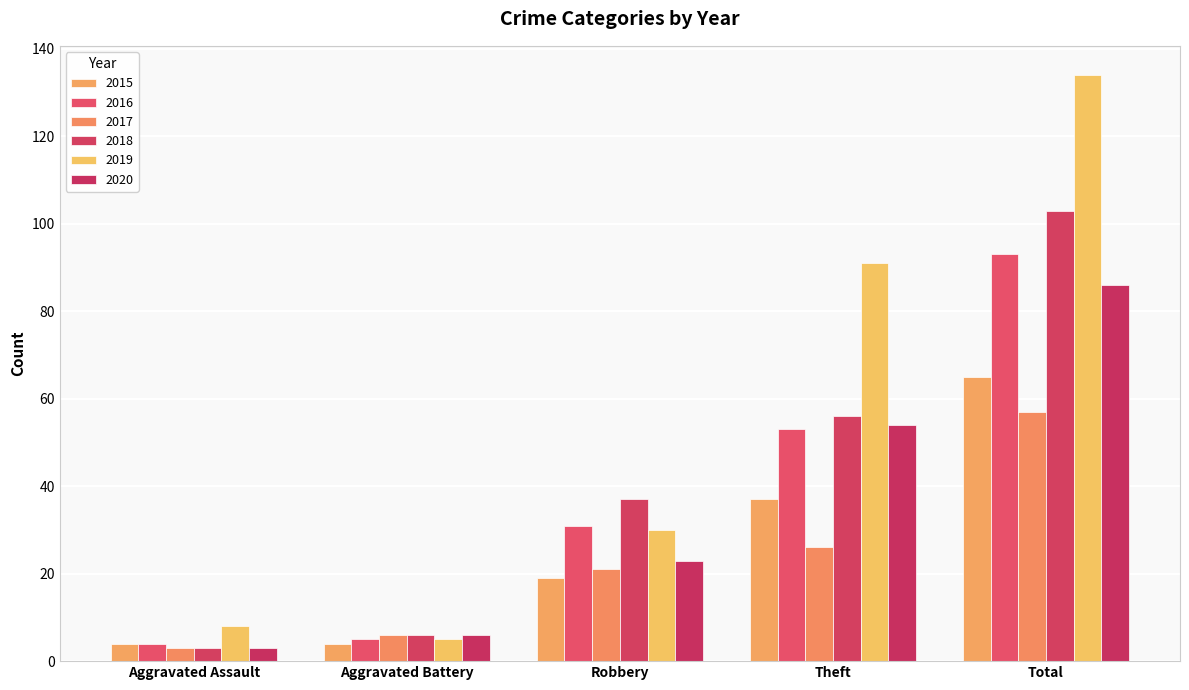

How many distinct data groups are displayed?

6